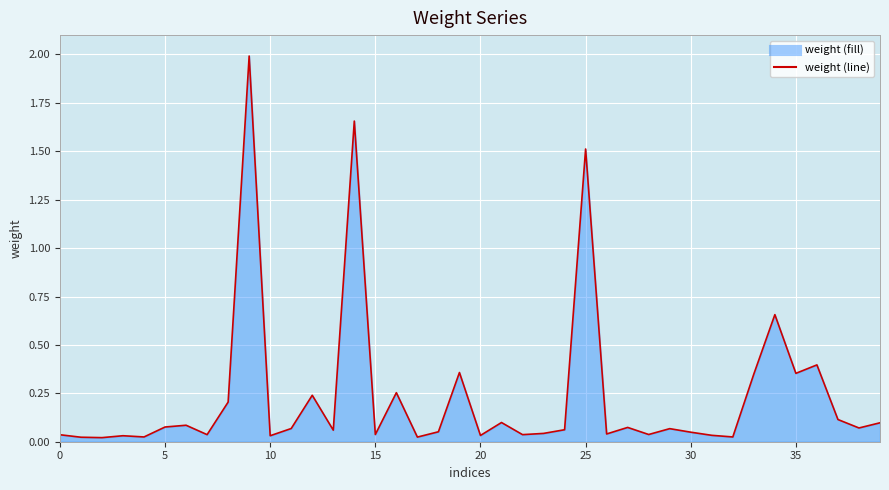

What is the maximum value shown in the chart?

2.0